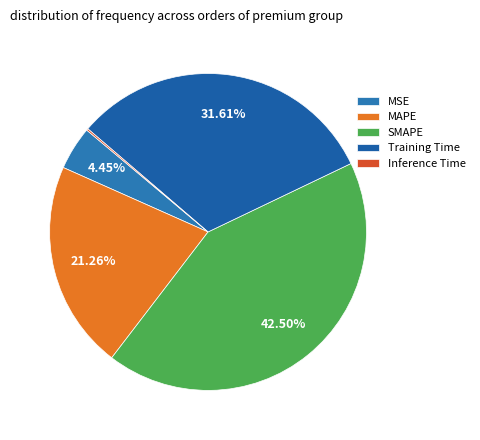

Is there any slice that represents more than half of the pie?

No